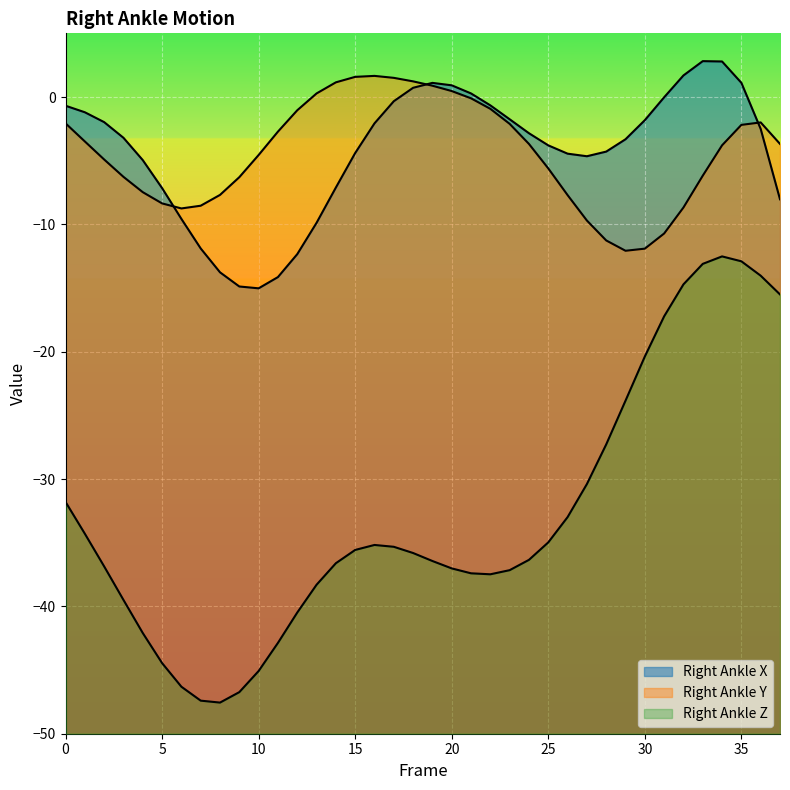

What are all the series names shown in the legend?

Right Ankle X, Right Ankle Y, Right Ankle Z